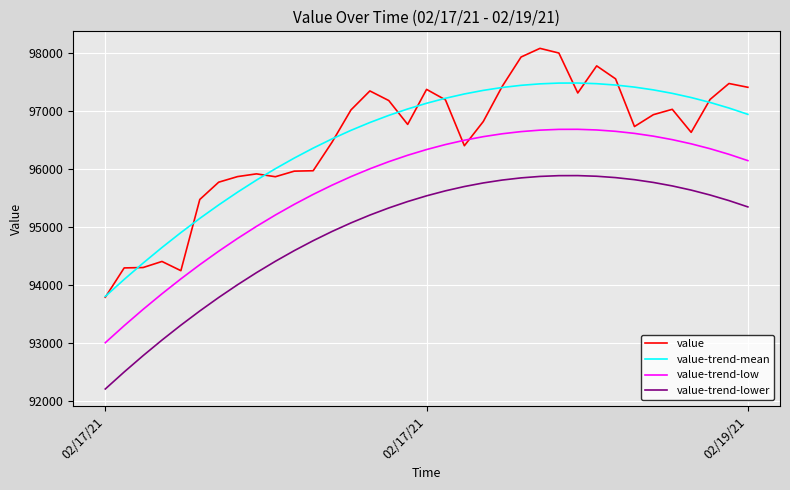

What is the greatest value displayed?

98086.8